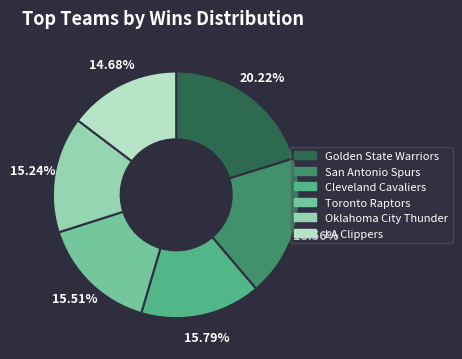

Which slice is the largest?

Golden State Warriors